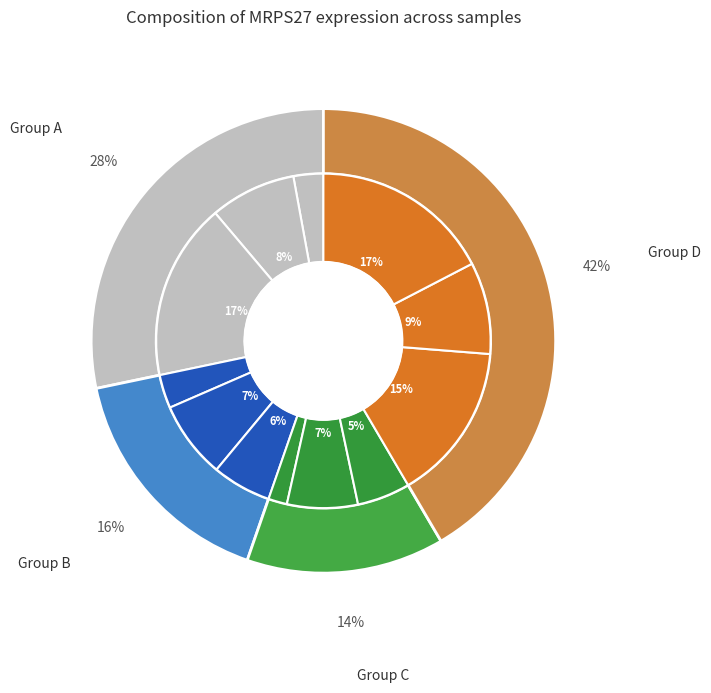

Is 100232 the majority of the pie?

No